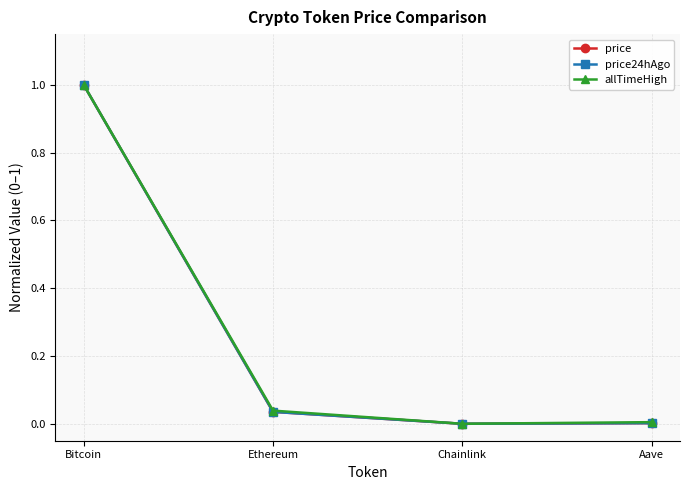

True or false: price has a value of 0.0 at Chainlink.

True